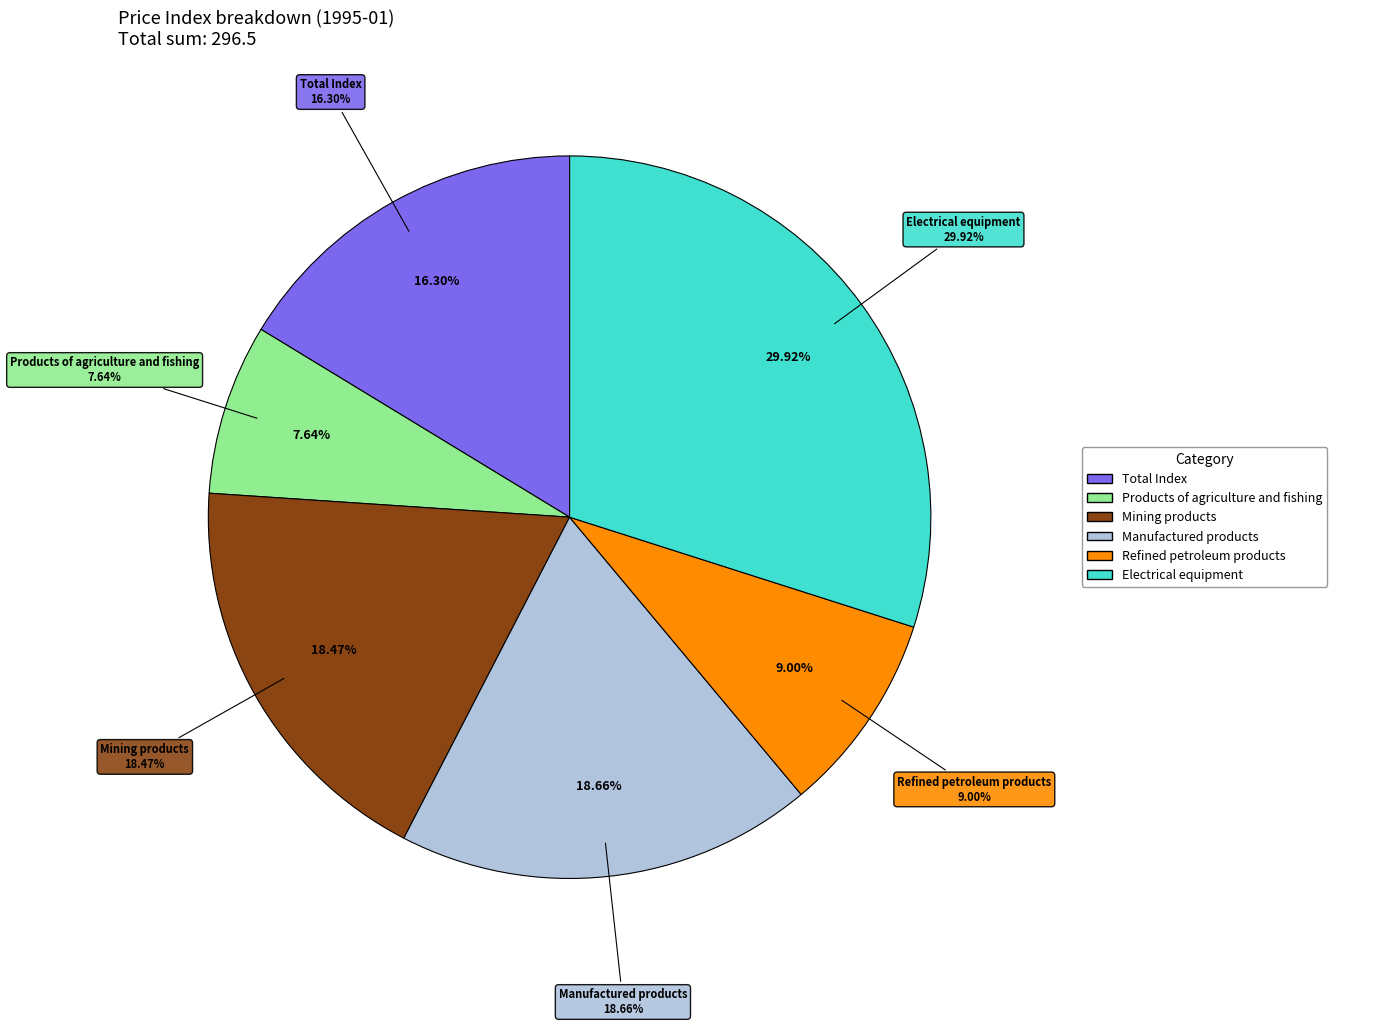

To the nearest percent, what is the combined percentage of Products of agriculture and fishing and Refined petroleum products?

17%